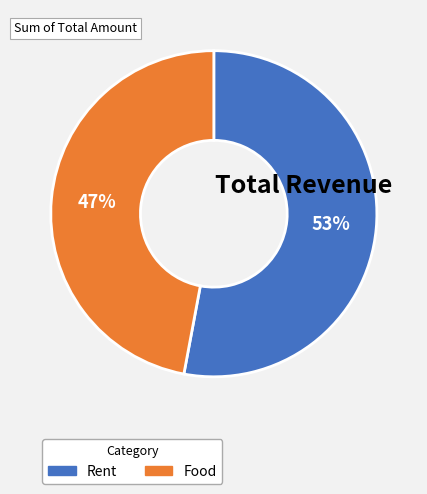

The Rent slice represents 53% of the pie. True or false?

True